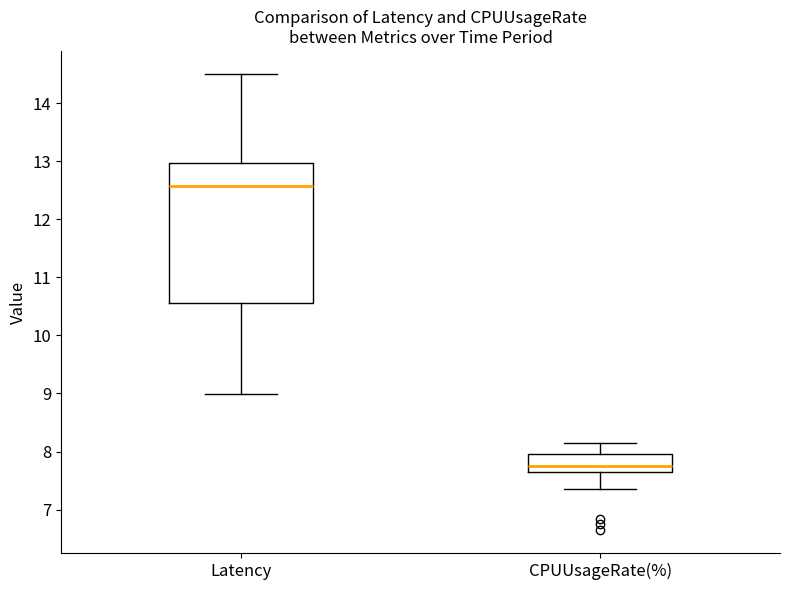

Reading left to right, transcribe this box plot: for each box, give where its median line is, the range the box spans, and where its two whiskers end, as read against the y-axis. The values are not printed on the chart, so give them approximately, as read against the axis.

Latency: median 12.6, box 10.6 to 13.0, whiskers 9.0 to 14.5
CPUUsageRate(%): median 7.8, box 7.7 to 8.0, whiskers 7.3 to 8.2